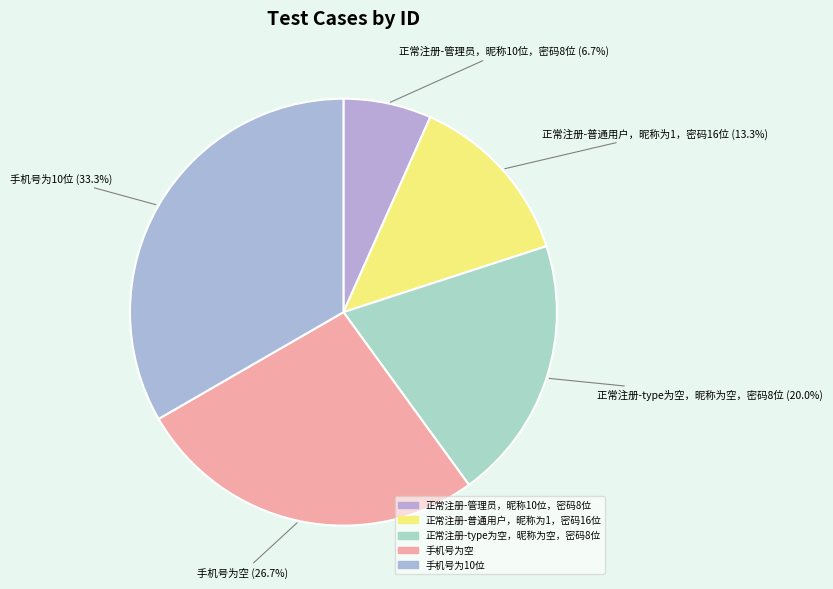

Count the number of slices in the pie.

5